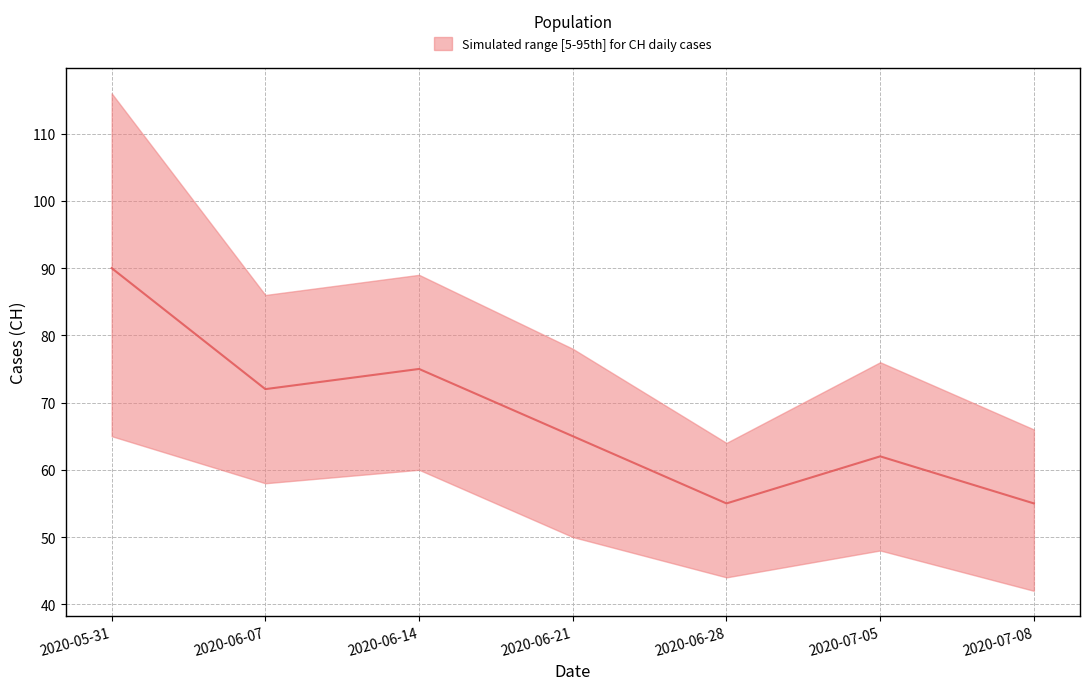

What position from the left is 2020-06-14?

3